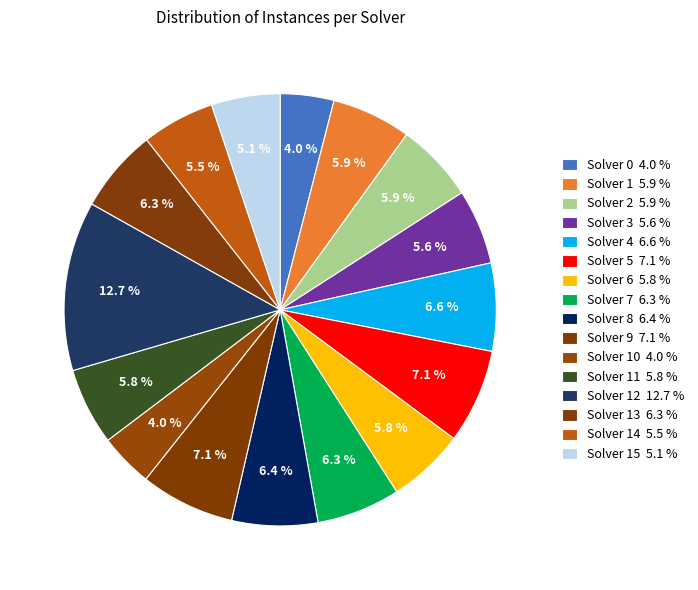

Which slice is the largest?

Solver 12